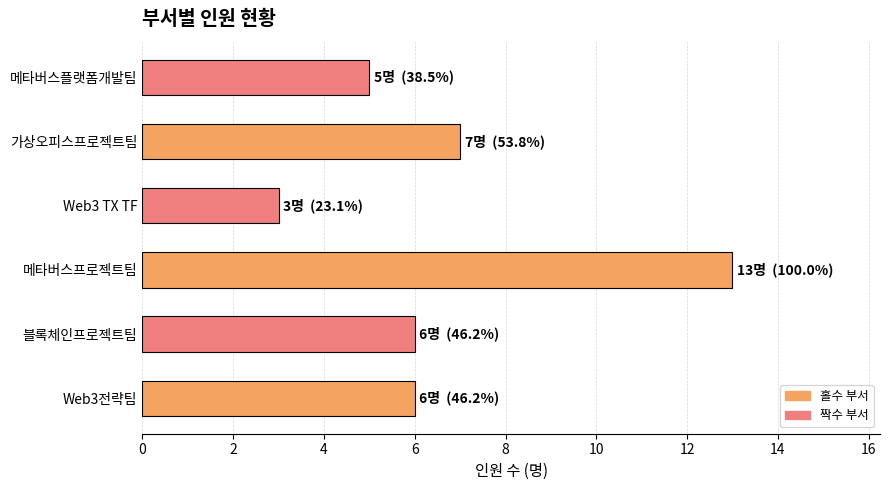

Reading top to bottom, list all the values displayed in this chart.

5	7	3	13	6	6